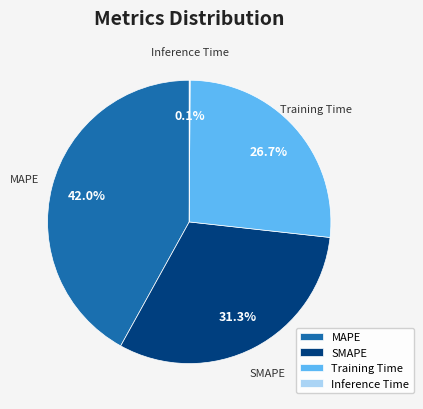

What is the largest slice in the pie chart?

MAPE